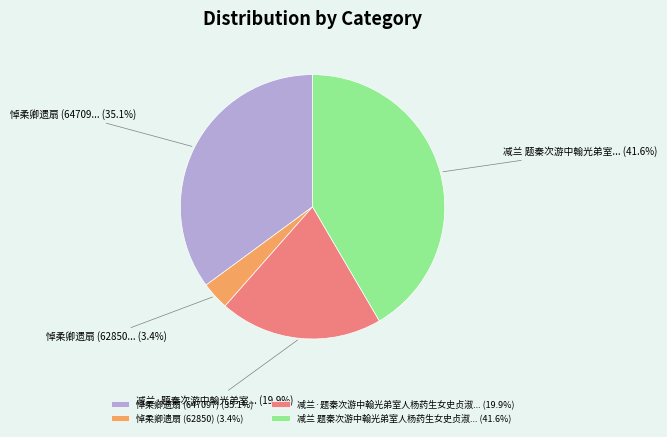

How many segments does this pie chart have?

4